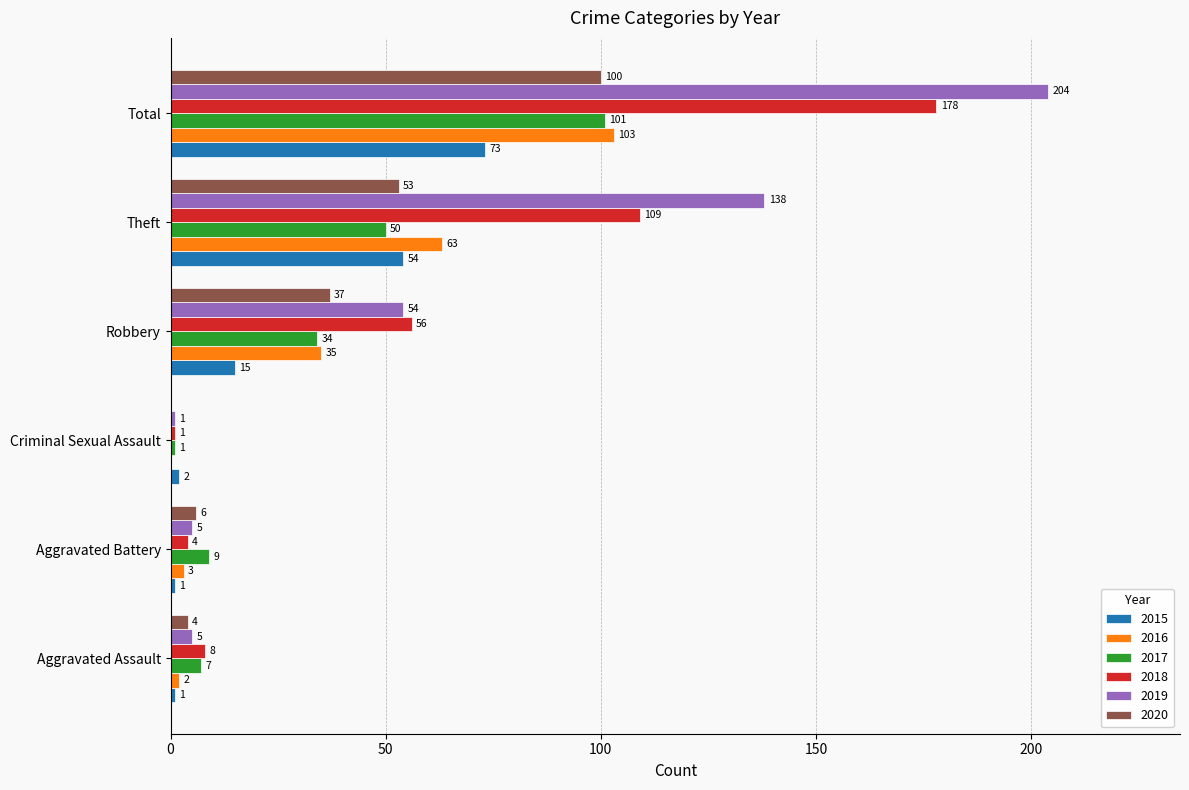

Which series changed the most between Aggravated Assault and Theft?

2019